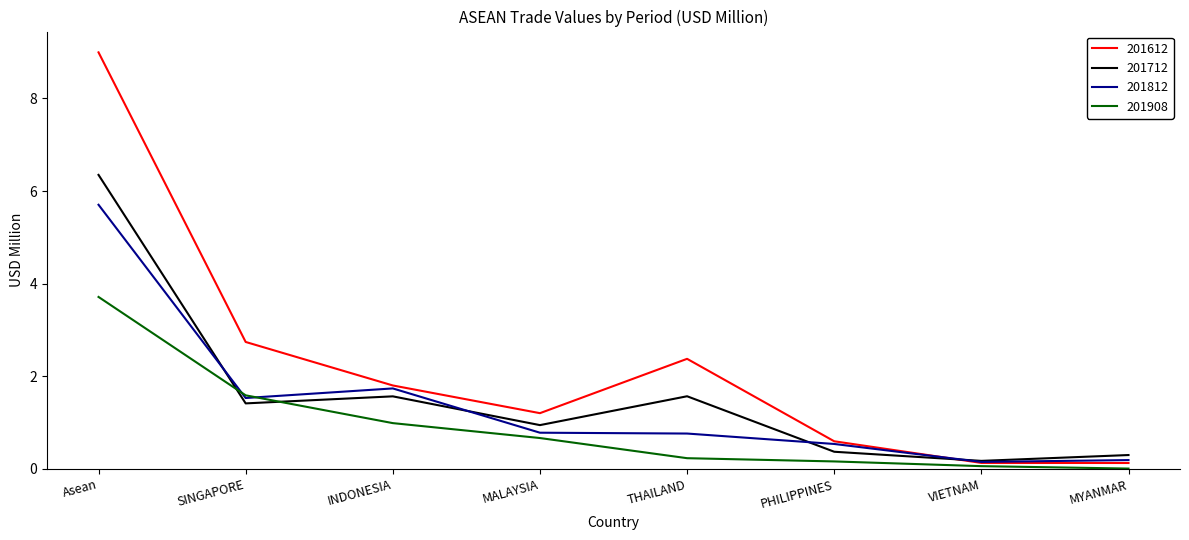

True or false: 201712 and 201612 intersect in this chart.

True